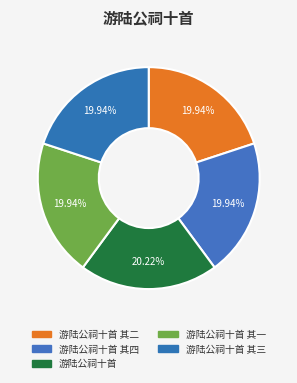

What is the smallest slice in the pie chart?

游陆公祠十首 其一